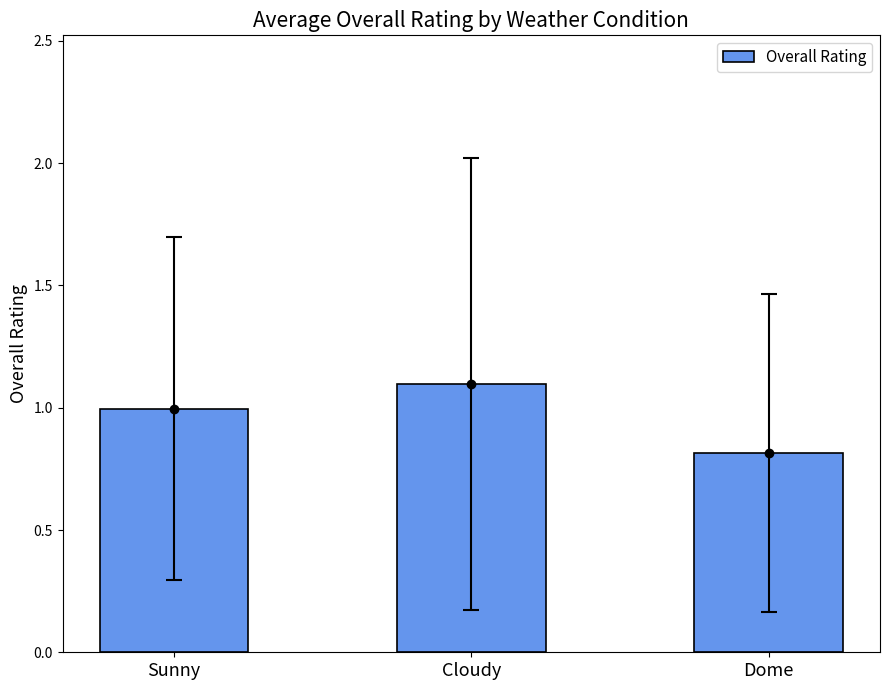

Reading left to right, list all the values displayed in this chart.

1.0	1.1	0.8